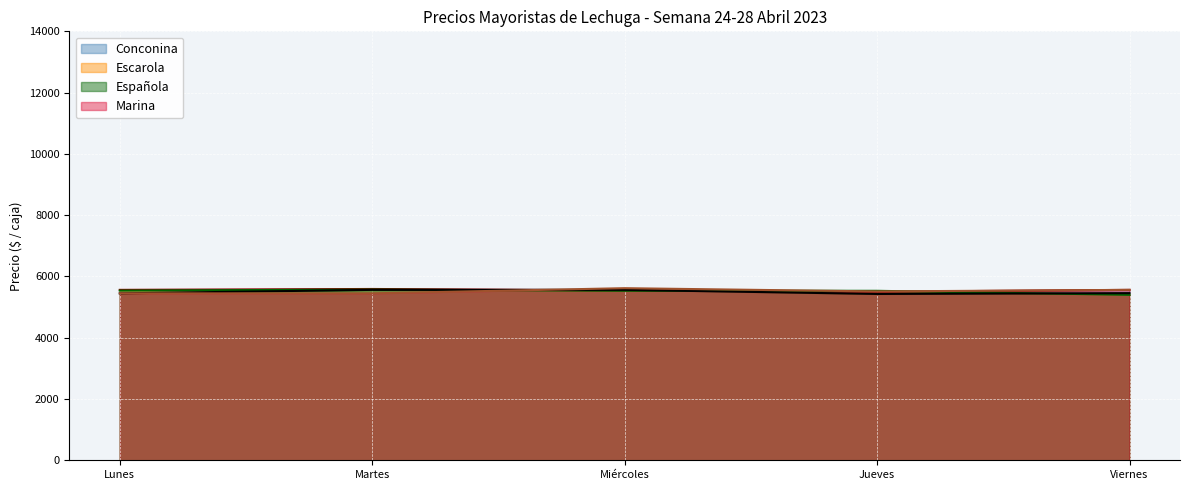

Reading right to left, transcribe all the data shown in this chart.

Conconina: 5562	5500	5545	5591	5562
Escarola: 5400	5531	5533	5571	5538
Española: 5455	5429	5562	5562	5448
Marina: 5562	5511	5617	5448	5448